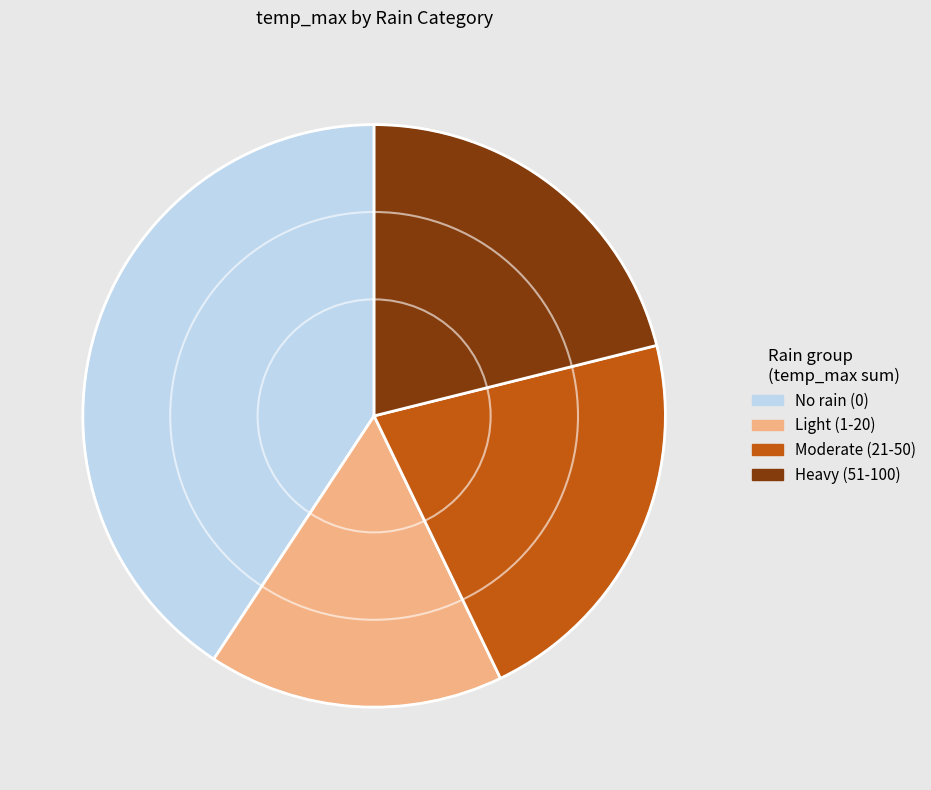

What is the ratio of the value at Moderate (21-50) to the value at No rain (0)?

0.5